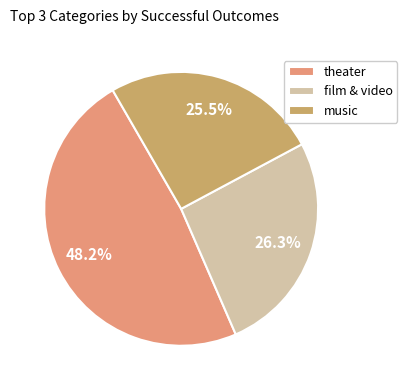

Approximately how many times larger is the value at theater compared to music?

1.9